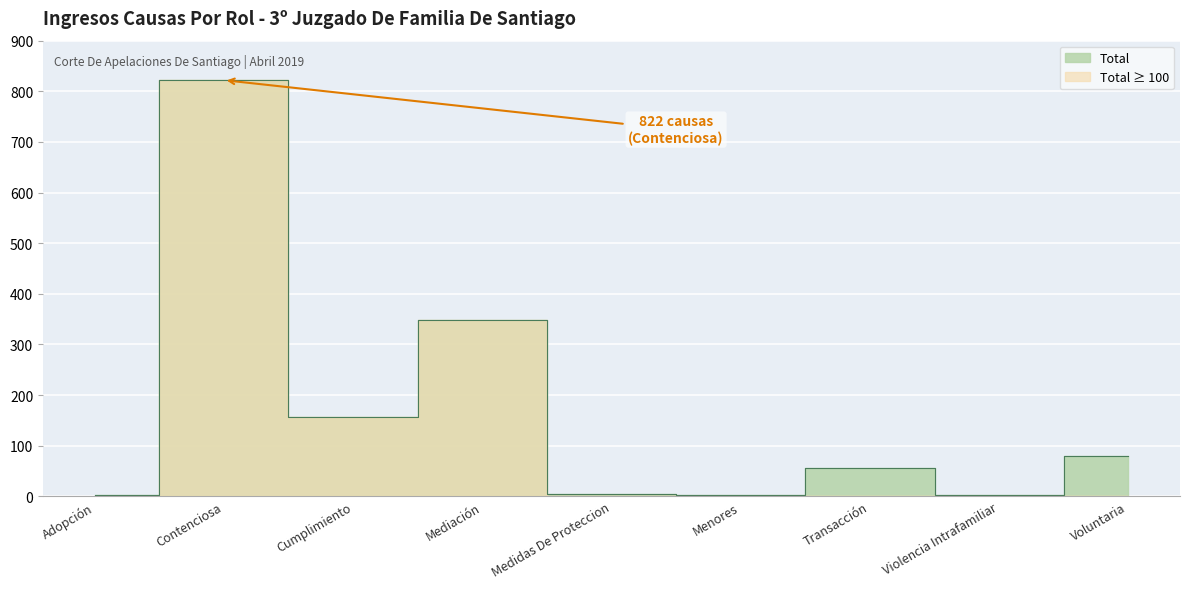

What is the value of the 1st point from the left?

3